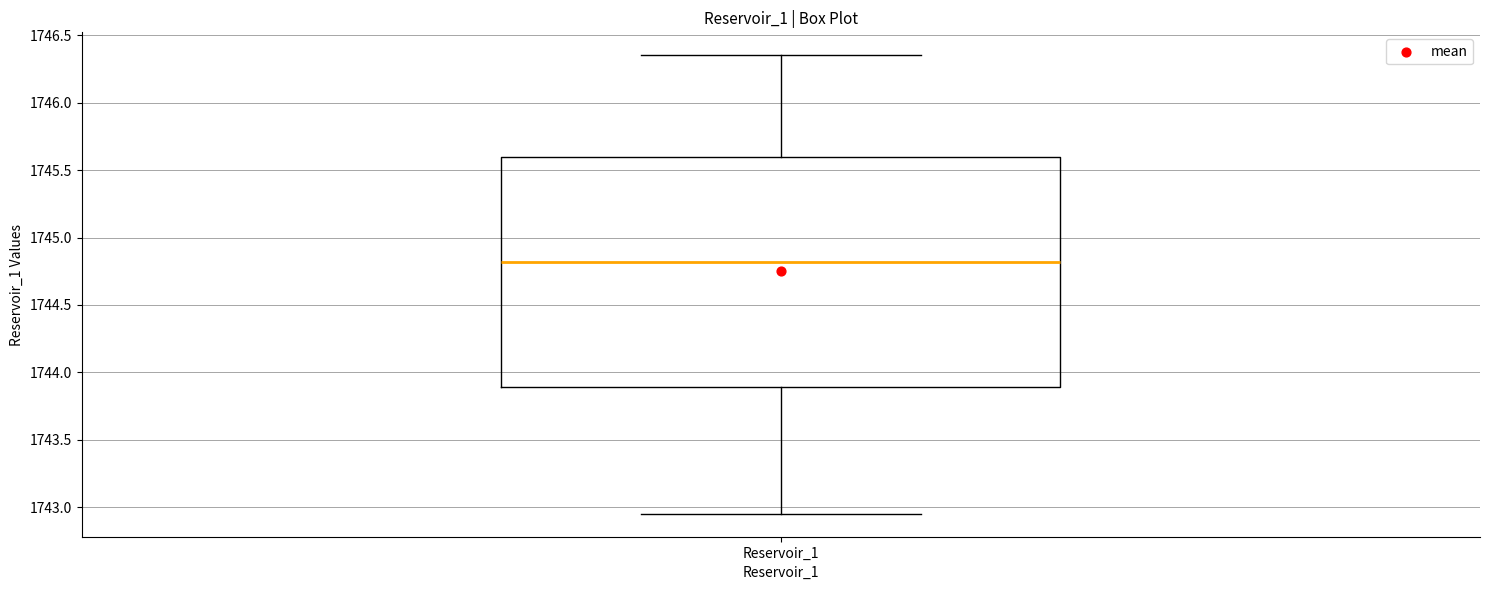

Transcribe this box plot: give where the median line is, the range the box spans, and where the two whiskers end, as read against the y-axis. The values are not printed on the chart, so give them approximately, as read against the axis.

median 1744.80, box 1743.90 to 1745.60, whiskers 1742.95 to 1746.35